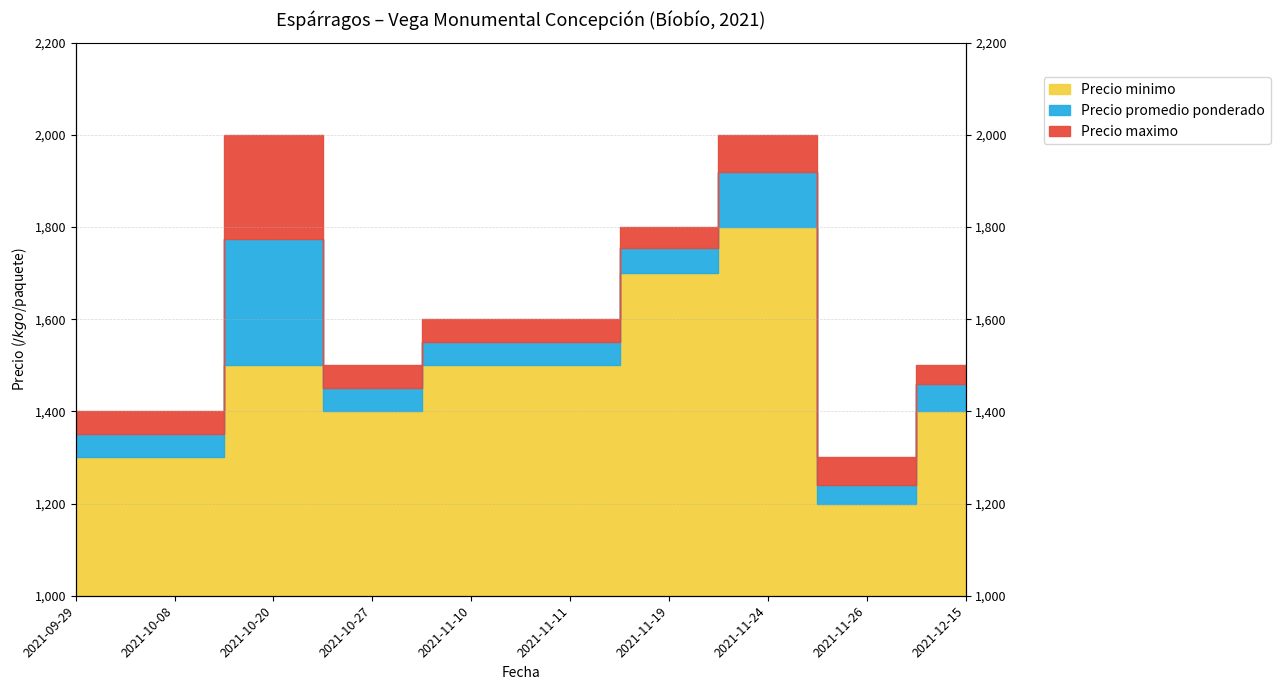

At 2021-12-15, list the series in order from smallest to largest.

Precio minimo, Precio promedio ponderado, Precio maximo